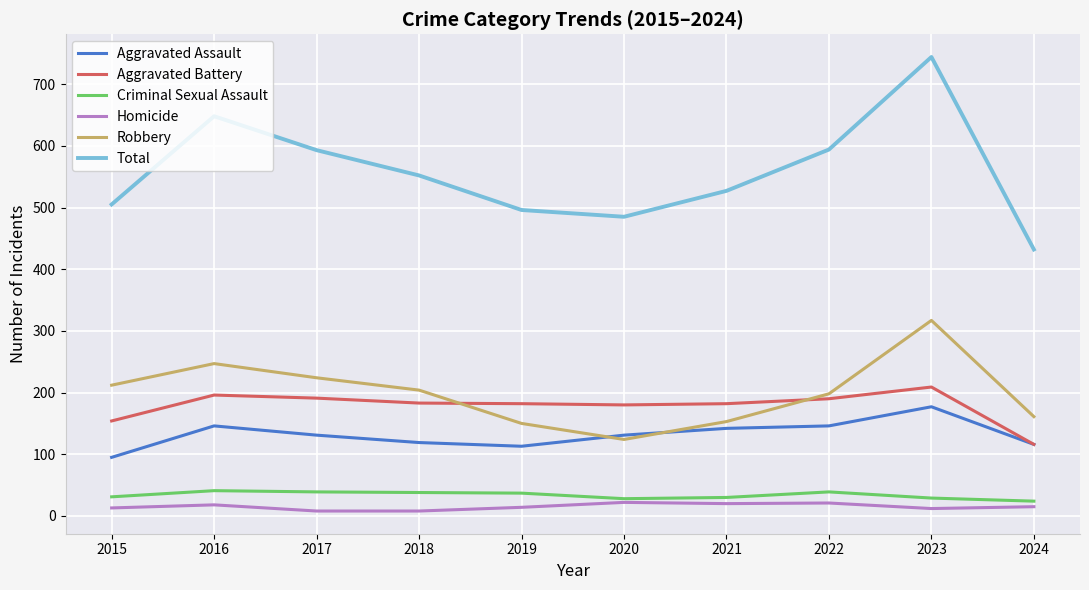

What is the difference between the highest and lowest values at 2019?

482